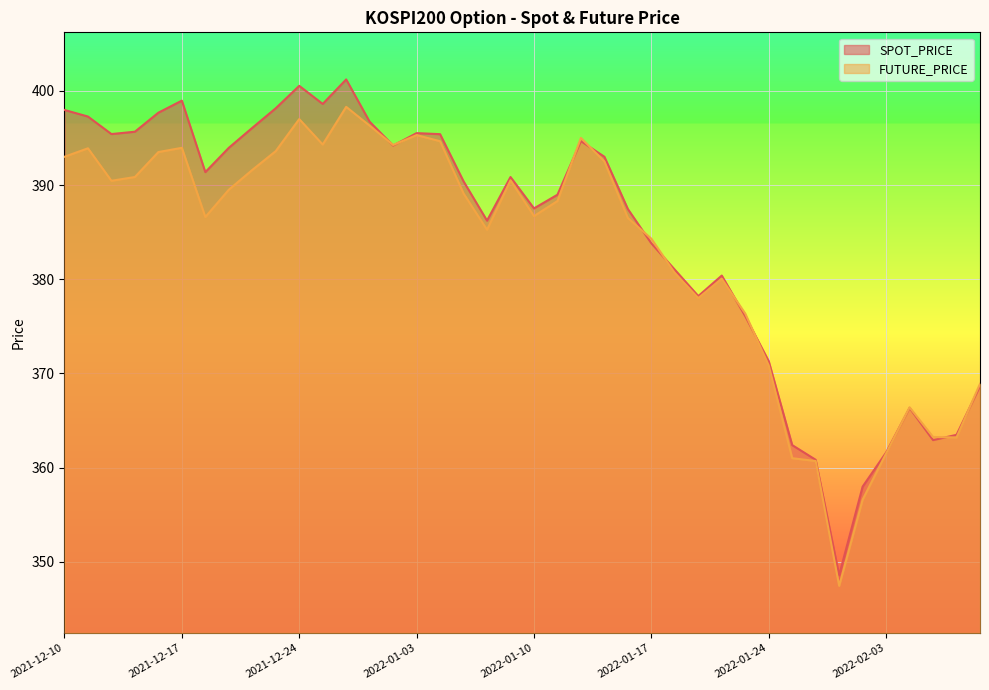

List the series in order of their overall mean, highest first.

SPOT_PRICE, FUTURE_PRICE